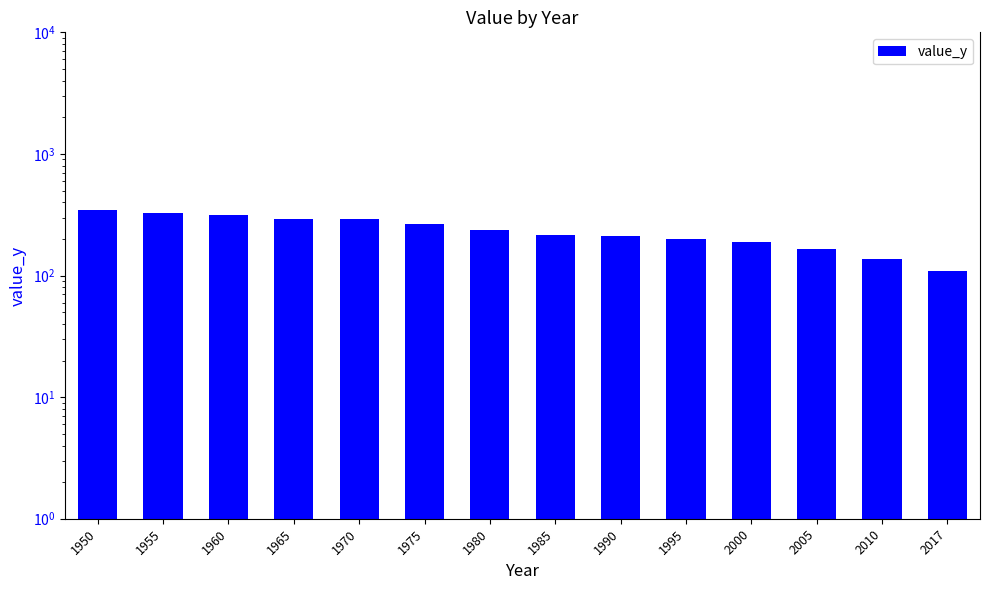

The value at 2000 is 63.3. True or false?

False